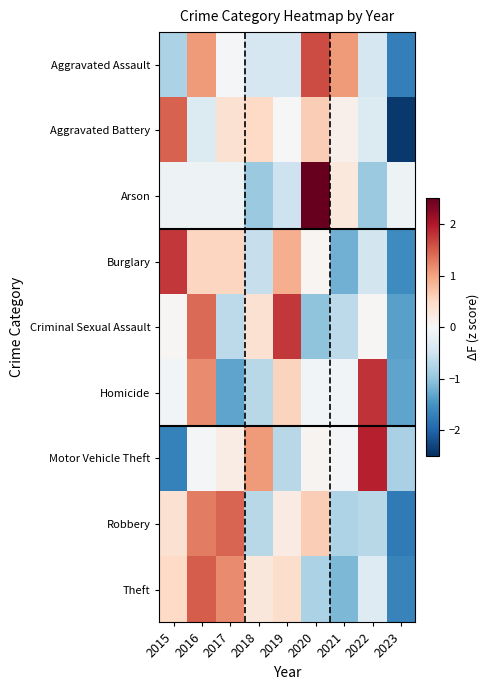

How many series are shown in this chart?

9